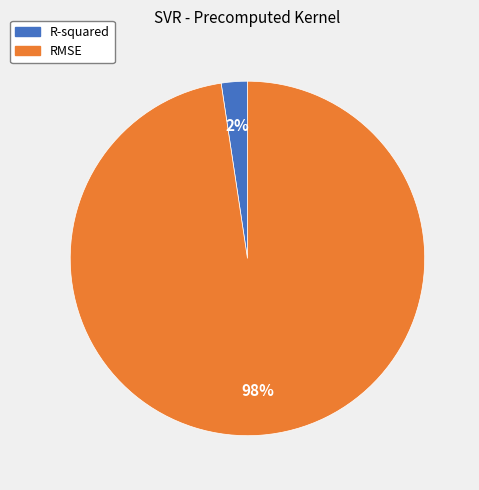

Which slice is the smallest?

R-squared